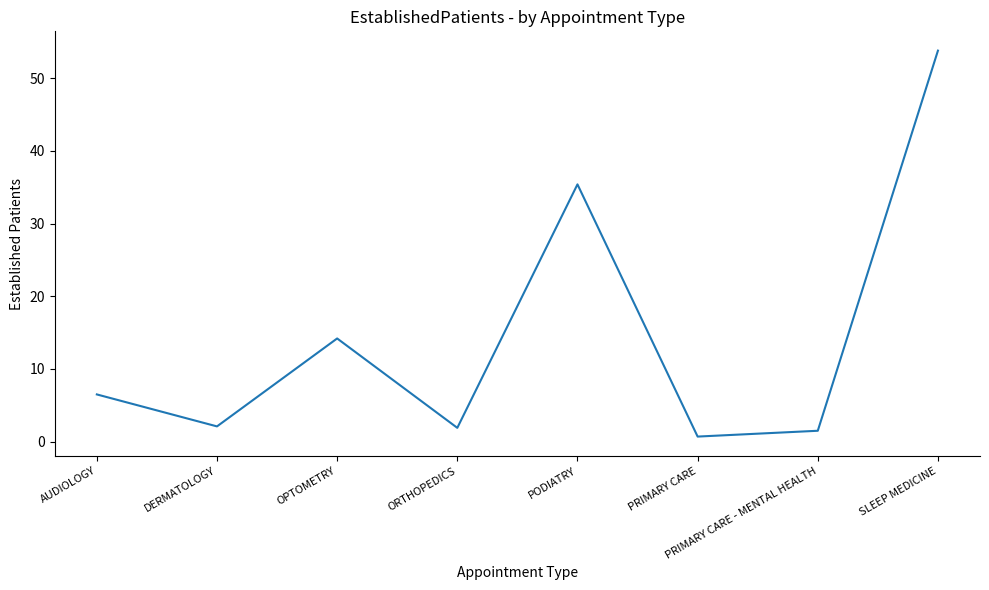

True or false: there are more than 1 points higher than both neighbors.

True